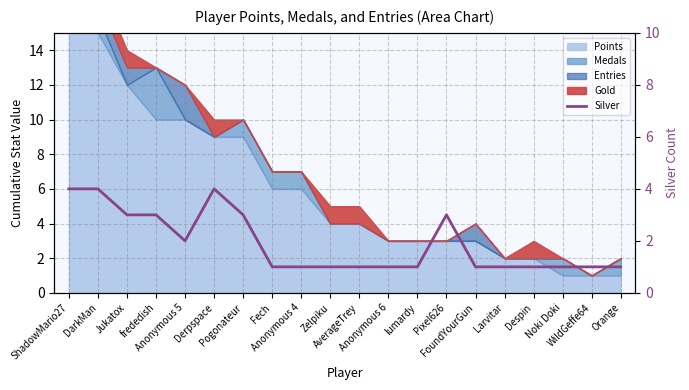

Does the chart have visible grid lines?

Yes